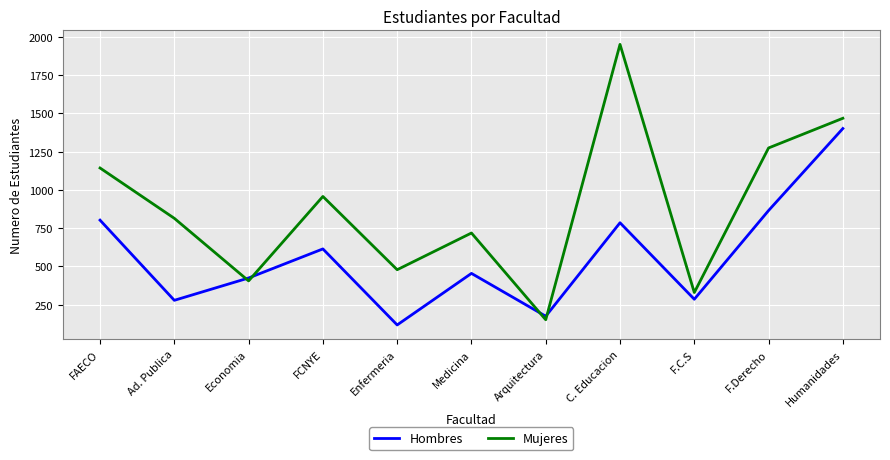

True or false: Hombres has more than 2 interior local peaks.

True